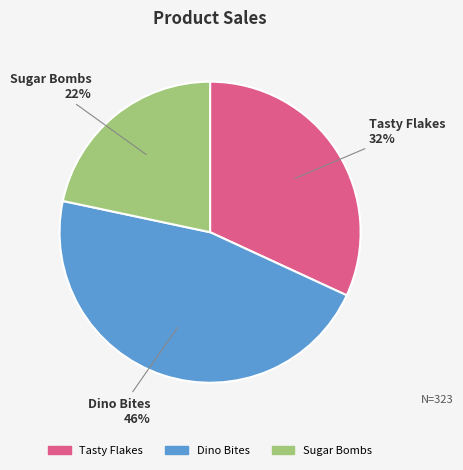

Rank the categories by value from lowest to highest.

Sugar Bombs, Tasty Flakes, Dino Bites